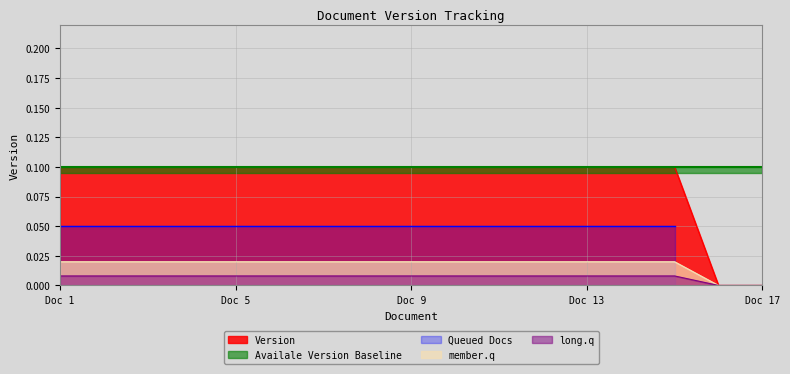

The Version series shows 0.1 at Doc 9. True or false?

True